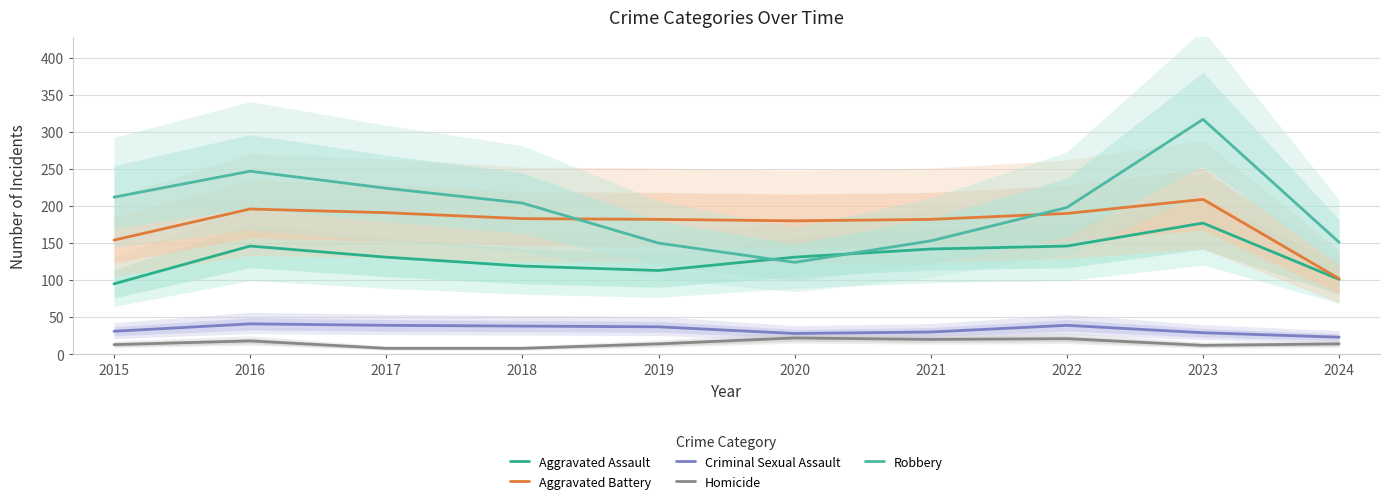

At 2016, list the series in order from largest to smallest.

Robbery, Aggravated Battery, Aggravated Assault, Criminal Sexual Assault, Homicide